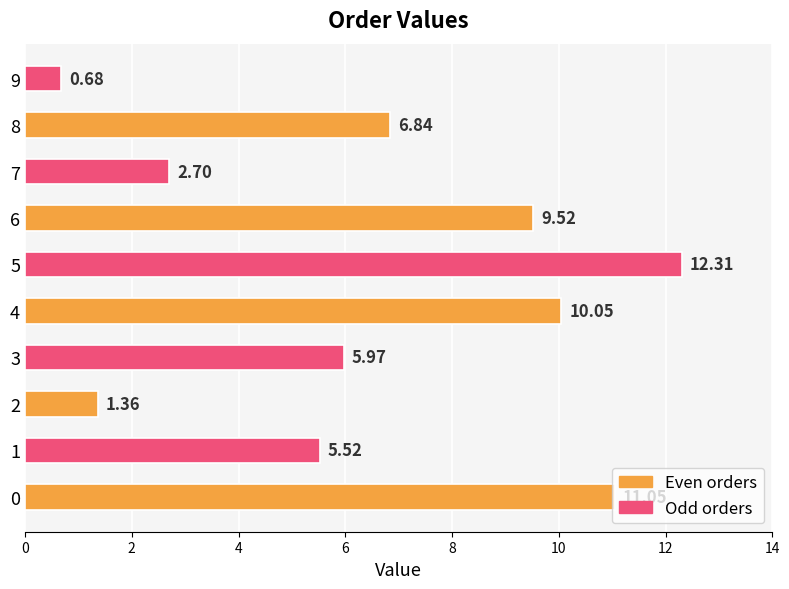

What is the change in value from 1 to 9?

-4.8